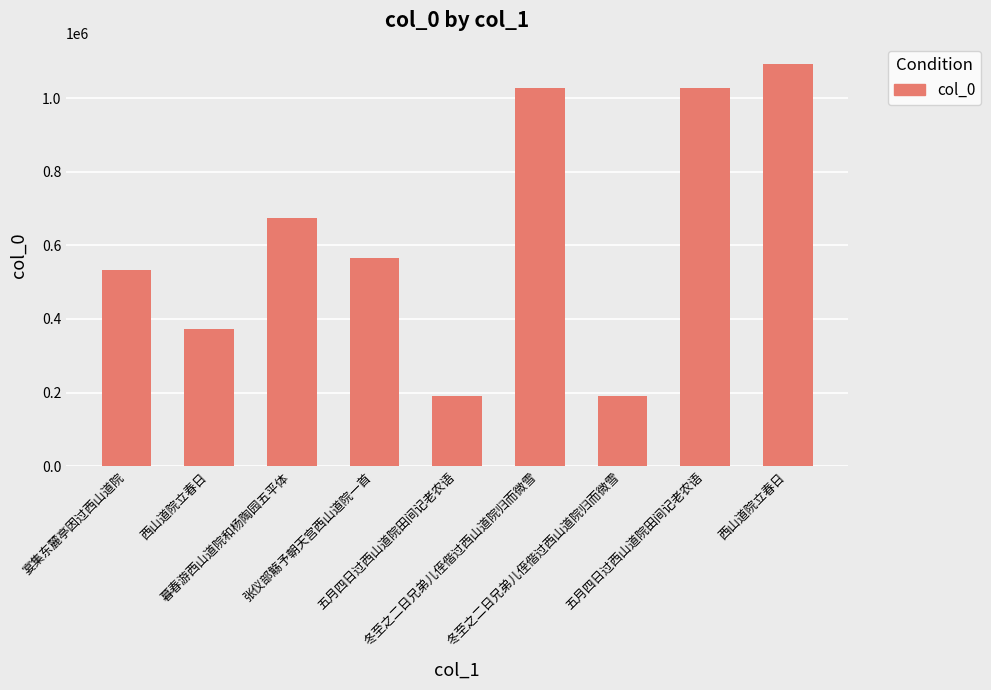

How many data points are less than 565878?

4